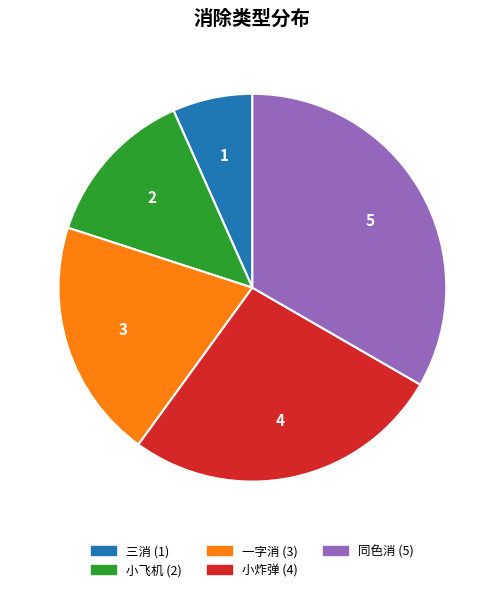

Do 同色消 and 小飞机 together represent more than half of the pie?

No